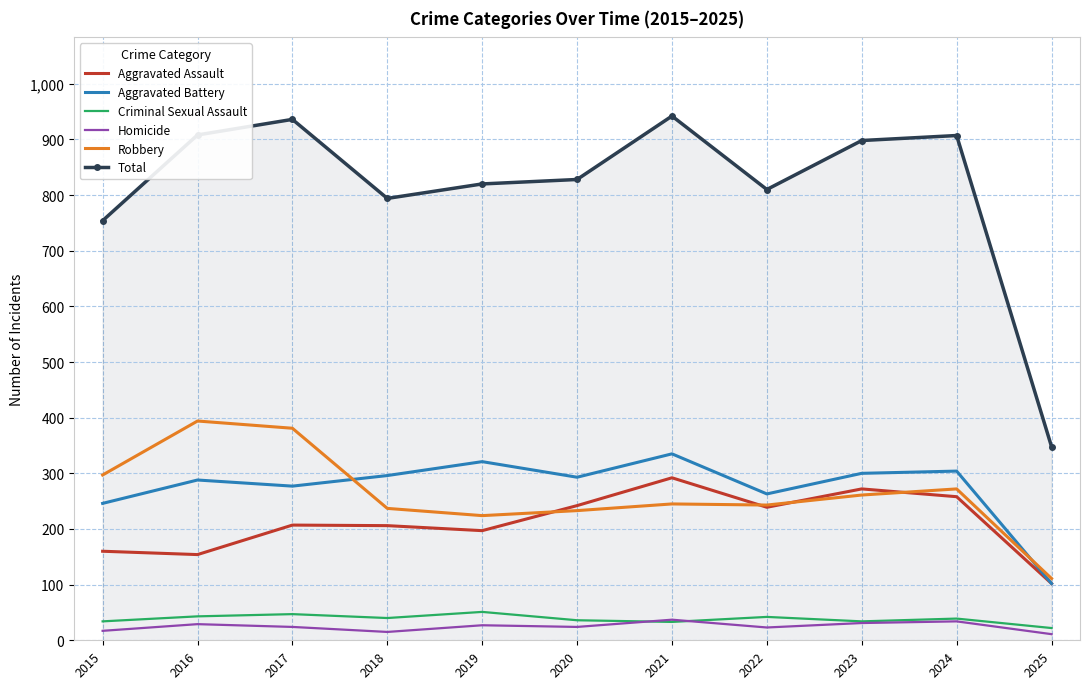

Rank the series by their maximum value, from highest to lowest.

Total, Robbery, Aggravated Battery, Aggravated Assault, Criminal Sexual Assault, Homicide